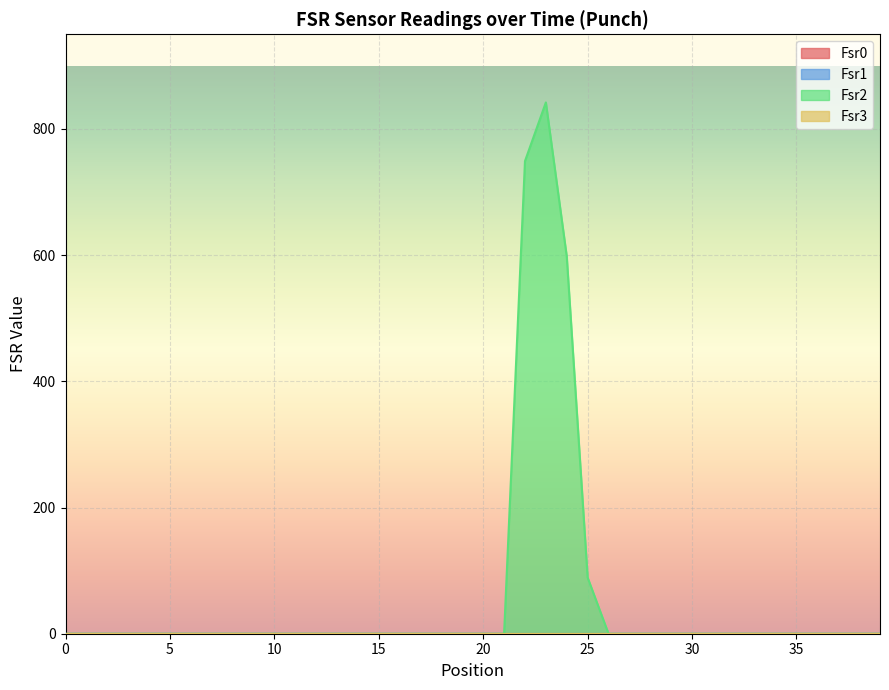

At which category is the sum across all series the highest?

23